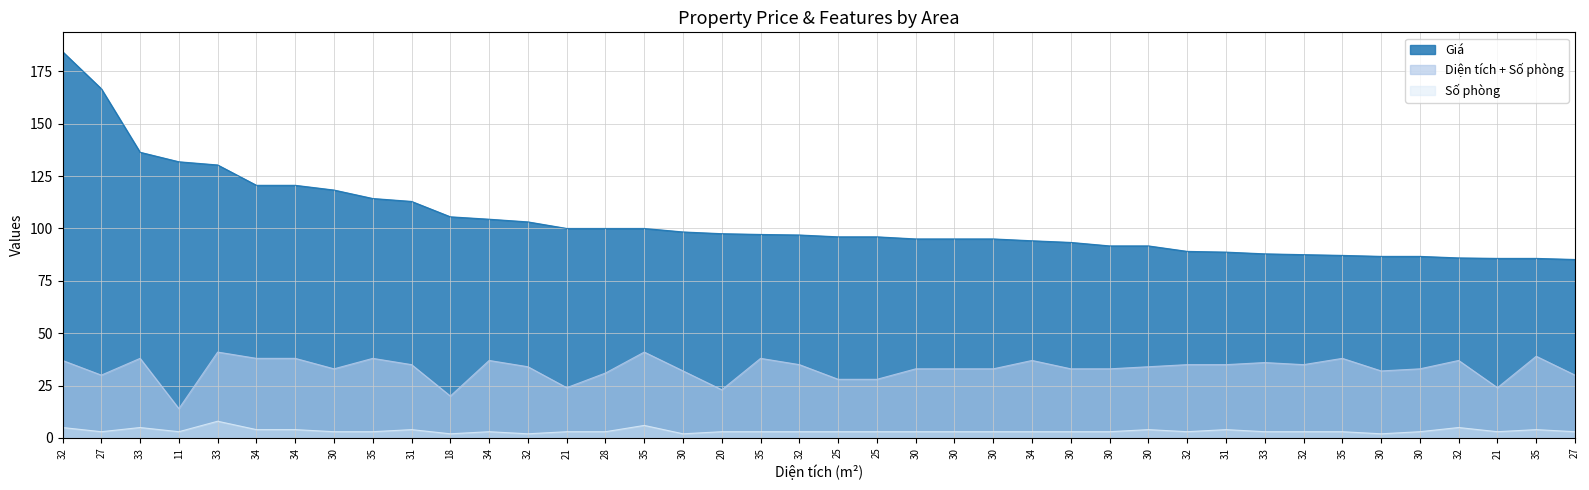

Is it true that Diện tích + Số phòng equals 15.5 at 32?

False